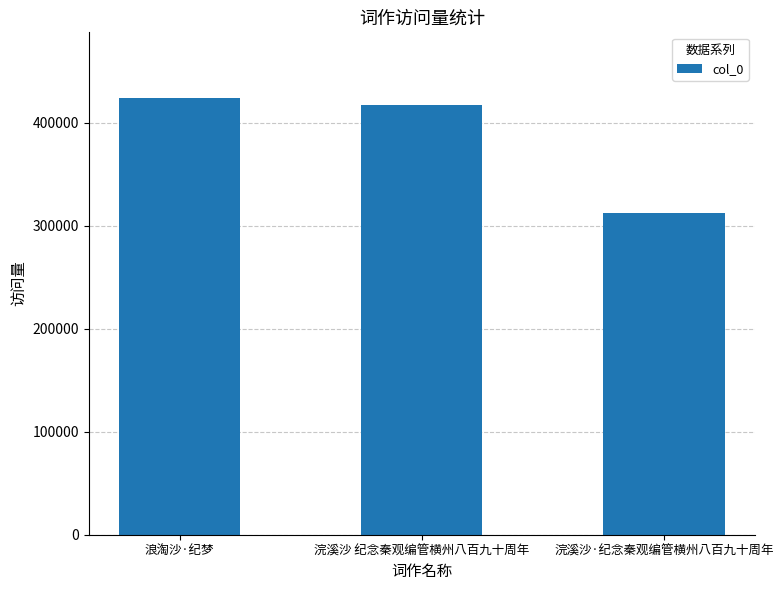

Read the value at 浣溪沙·纪念秦观编管横州八百九十周年.

312478